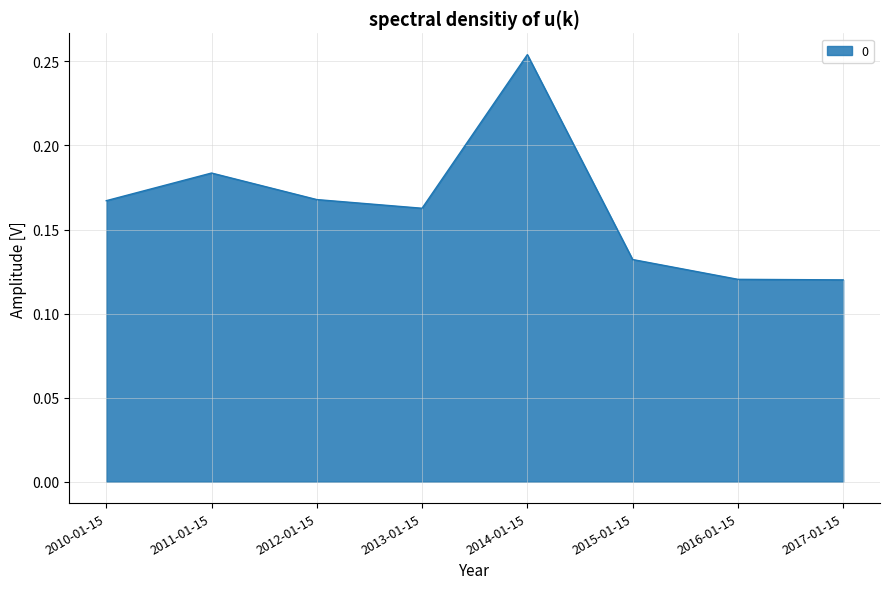

Is it true that the value at 2017-01-15 is 0.0?

False